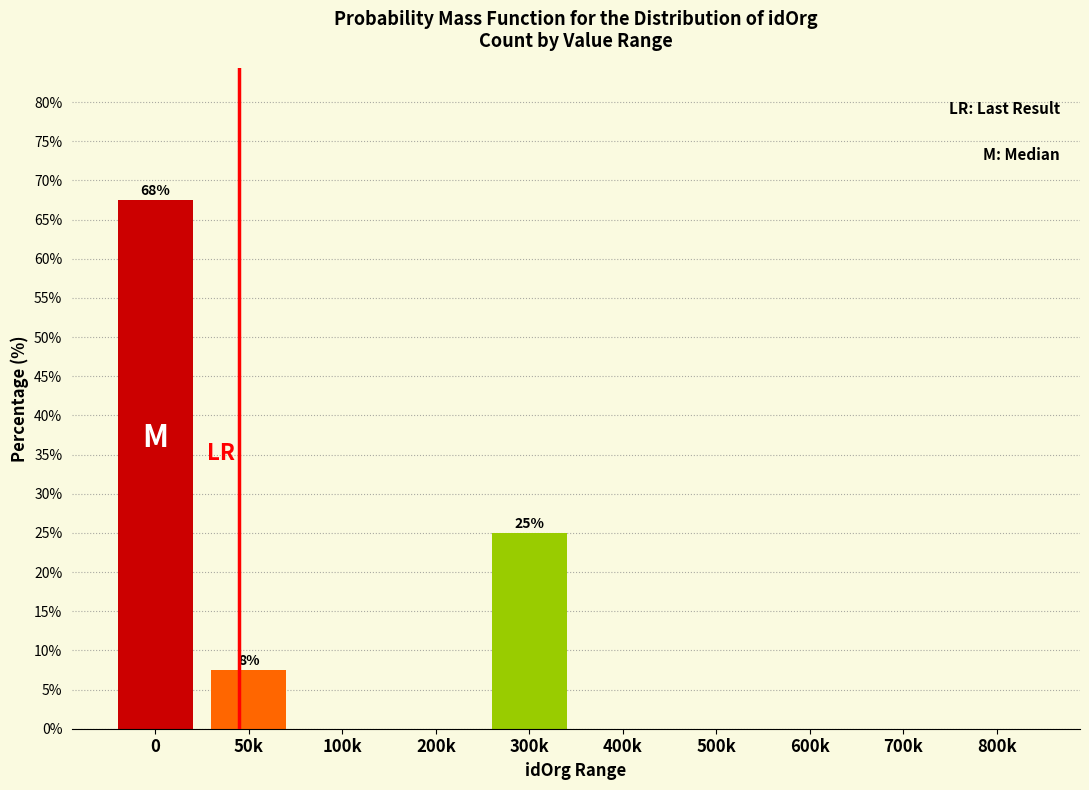

Reading left to right, transcribe all the data shown in this chart.

0=67.5	50k=7.5	100k=0.0	200k=0.0	300k=25.0	400k=0.0	500k=0.0	600k=0.0	700k=0.0	800k=0.0